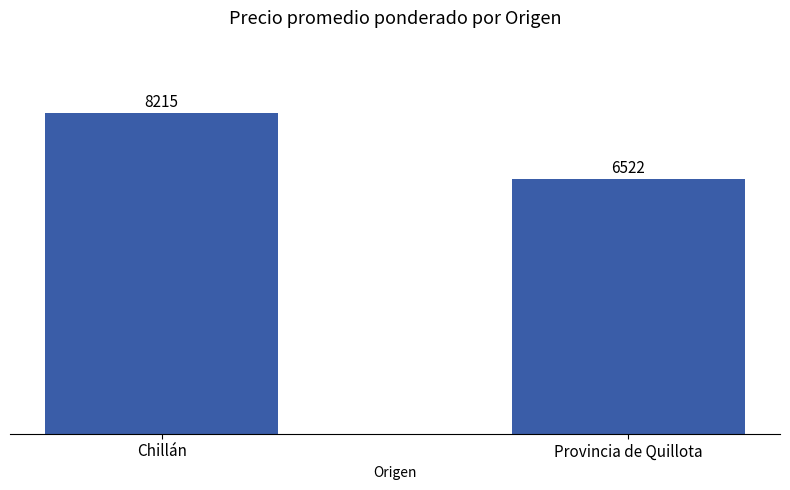

Reading right to left, transcribe all the data shown in this chart.

6522	8215